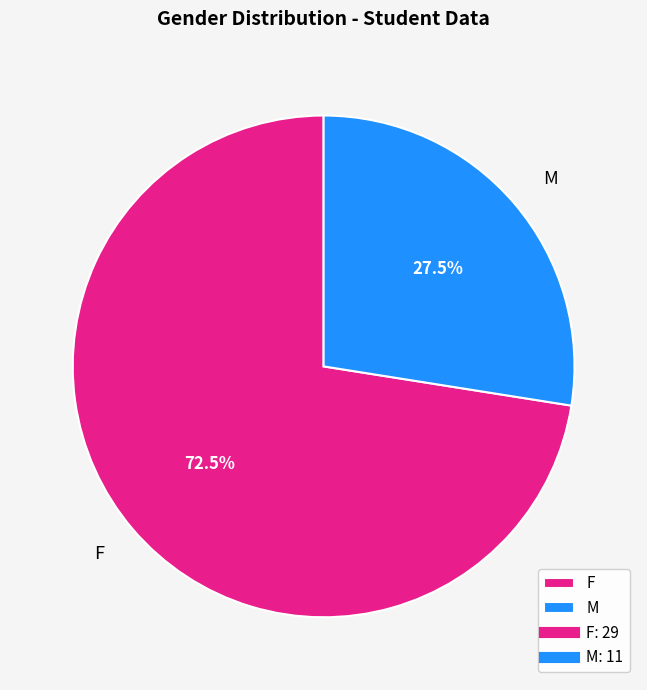

What is the majority slice?

F